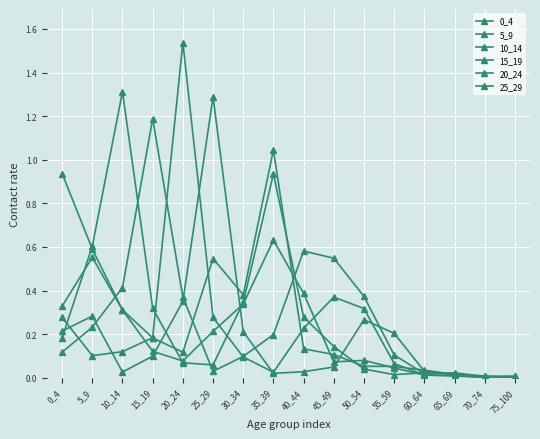

Which series has the largest range (max minus min)?

20_24